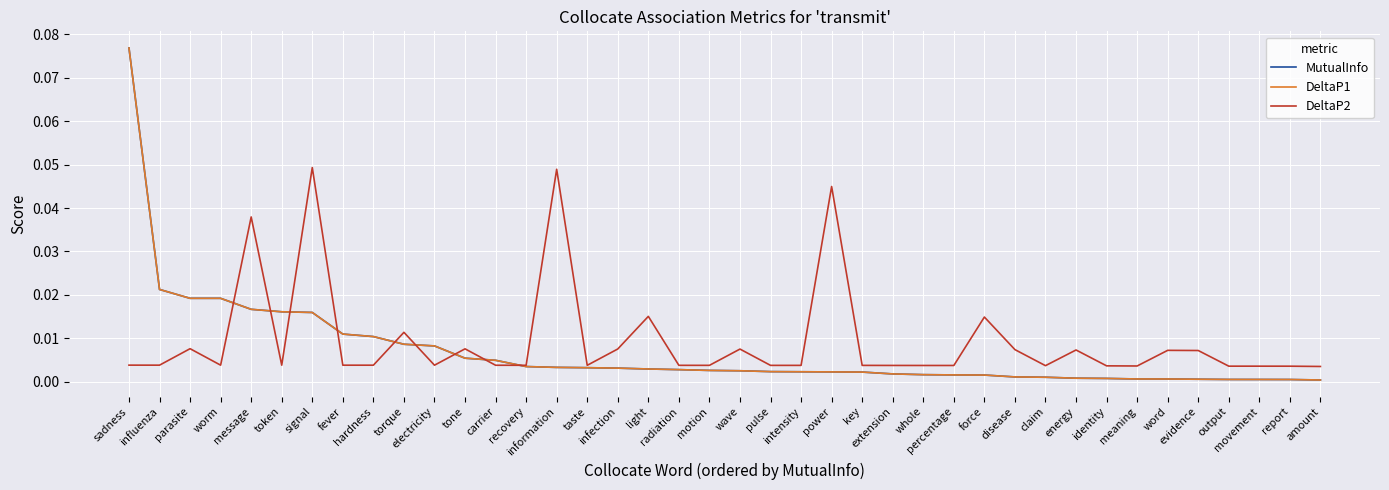

Which series ends up on top after the final intersection of DeltaP1 and DeltaP2?

DeltaP2